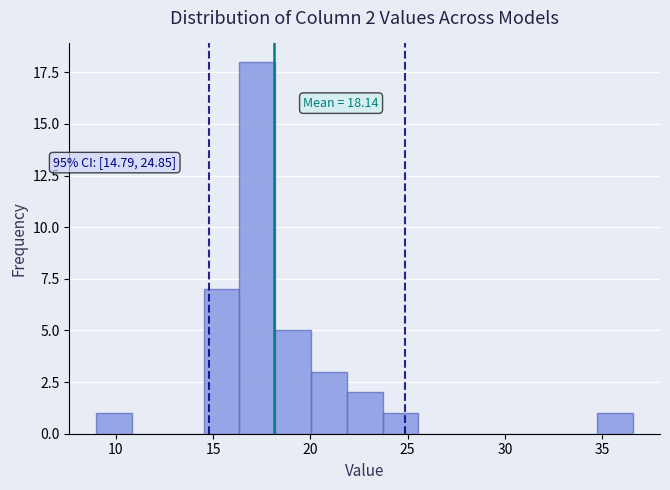

Around what value on the x-axis is the tallest bar? Give the approximate position of its centre, as read against the axis.

17.5